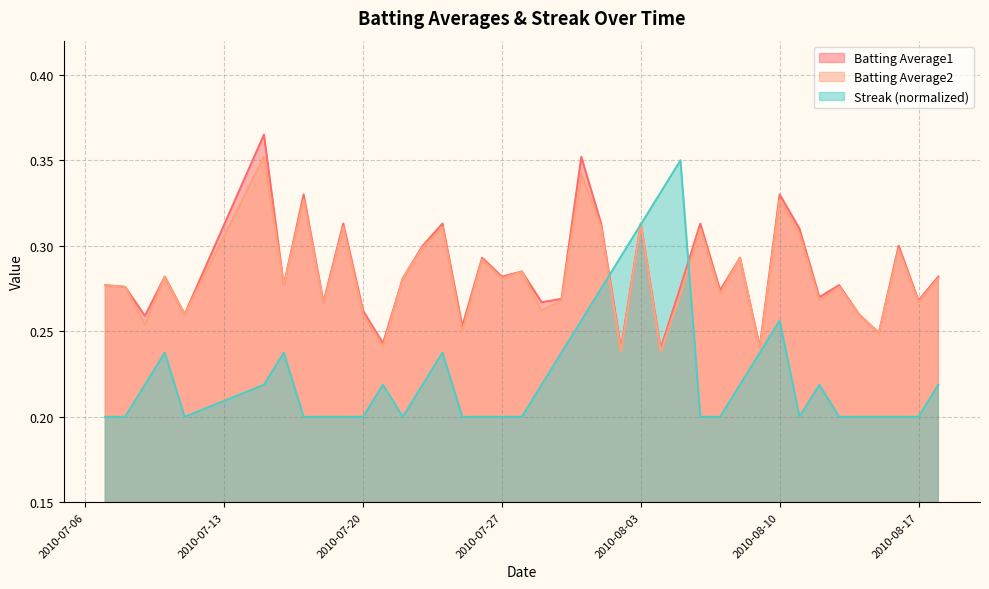

At 2010-08-06, list the series in order from smallest to largest.

Streak, Batting Average2, Batting Average1